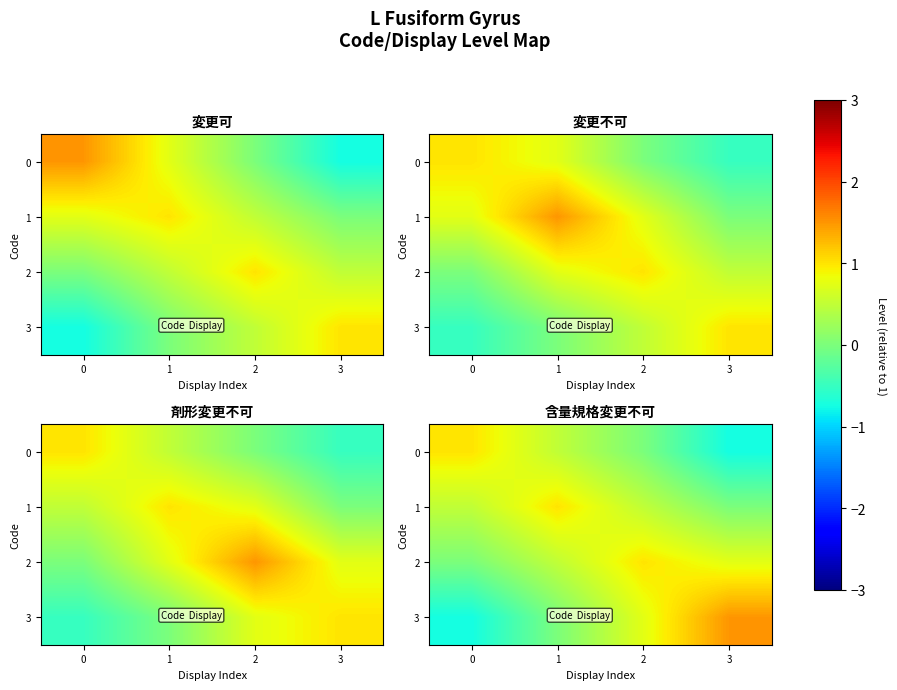

Is the value of 3 at 0 greater than the value of 2 at 0?

No